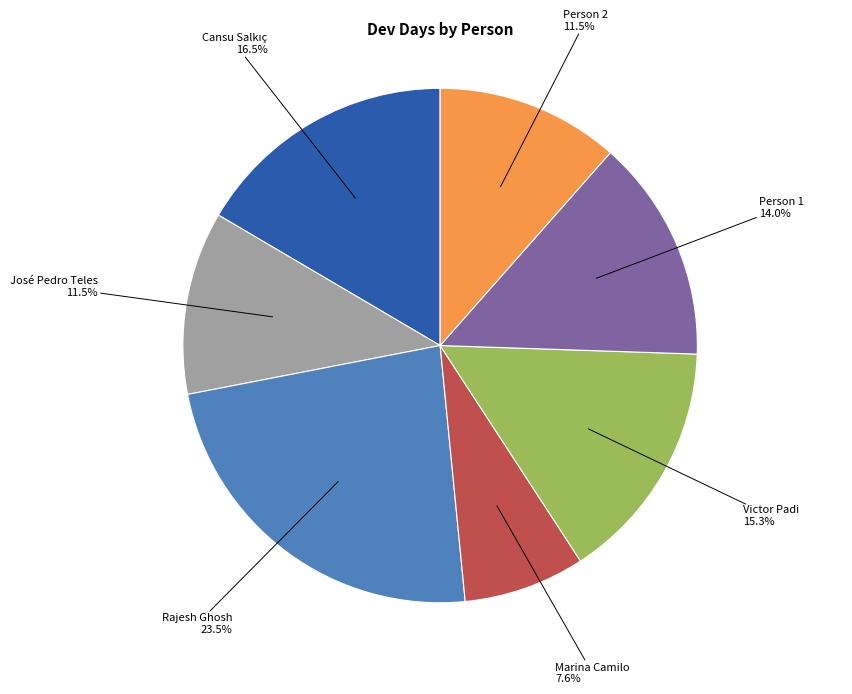

To the nearest percent, what is the average slice percentage?

14%